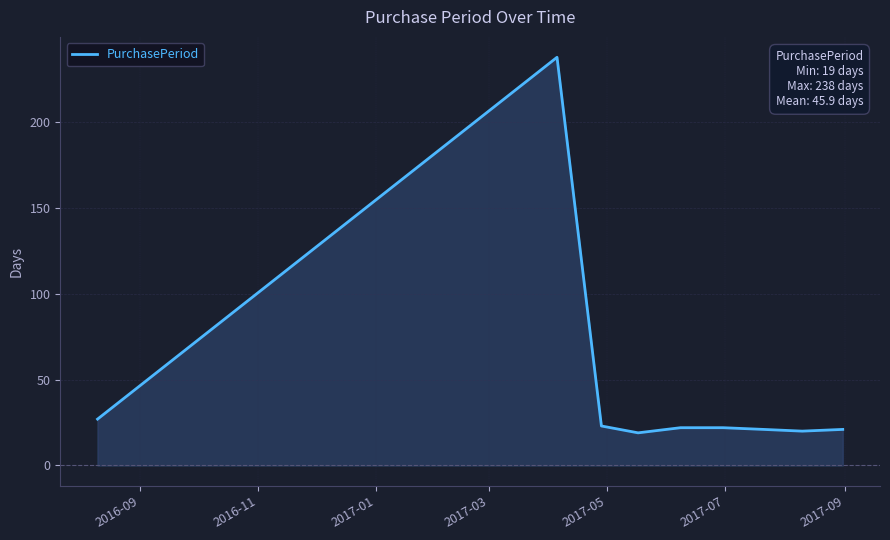

What is the greatest value displayed?

238